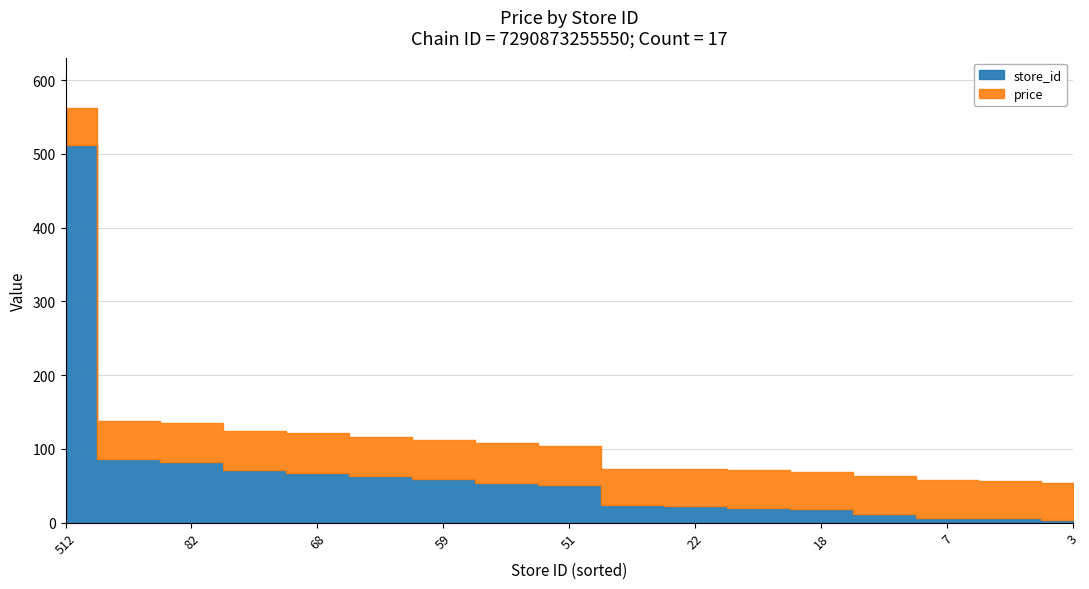

What is the total value across all series at 6?

56.9